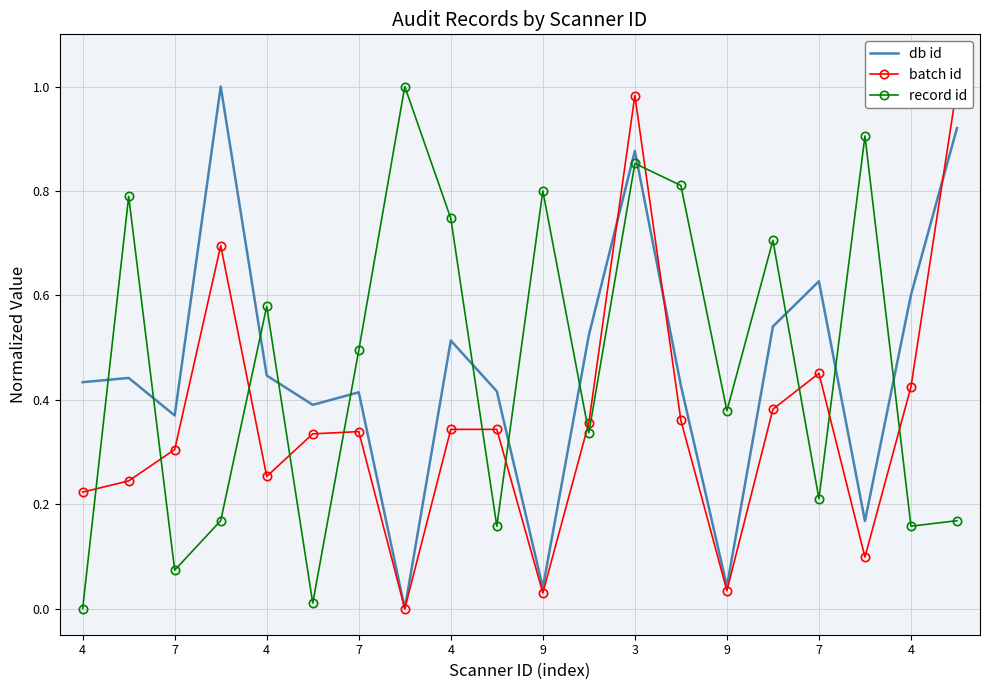

How many data points does each series have?

20